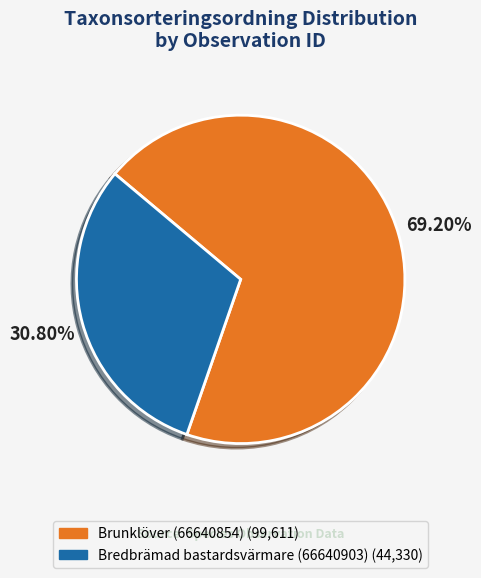

Approximately how many times larger is the value at Bredbrämad bastardsvärmare (66640903) compared to Brunklöver (66640854)?

0.4